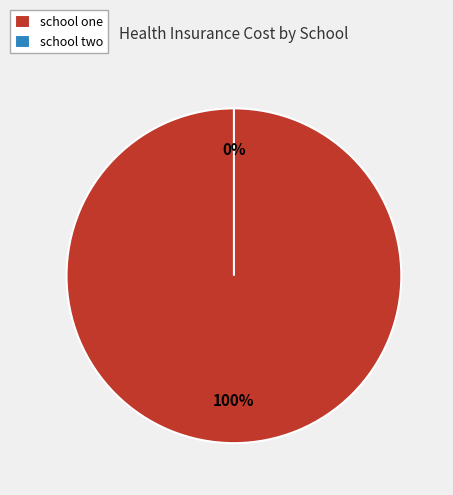

Rank the categories by value from highest to lowest.

school one, school two